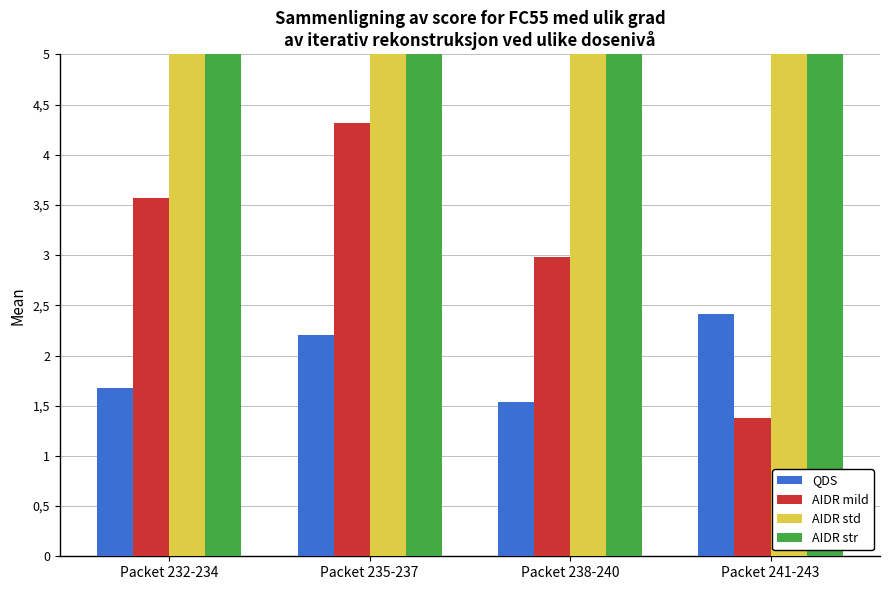

Which series has the largest total across all categories?

AIDR std